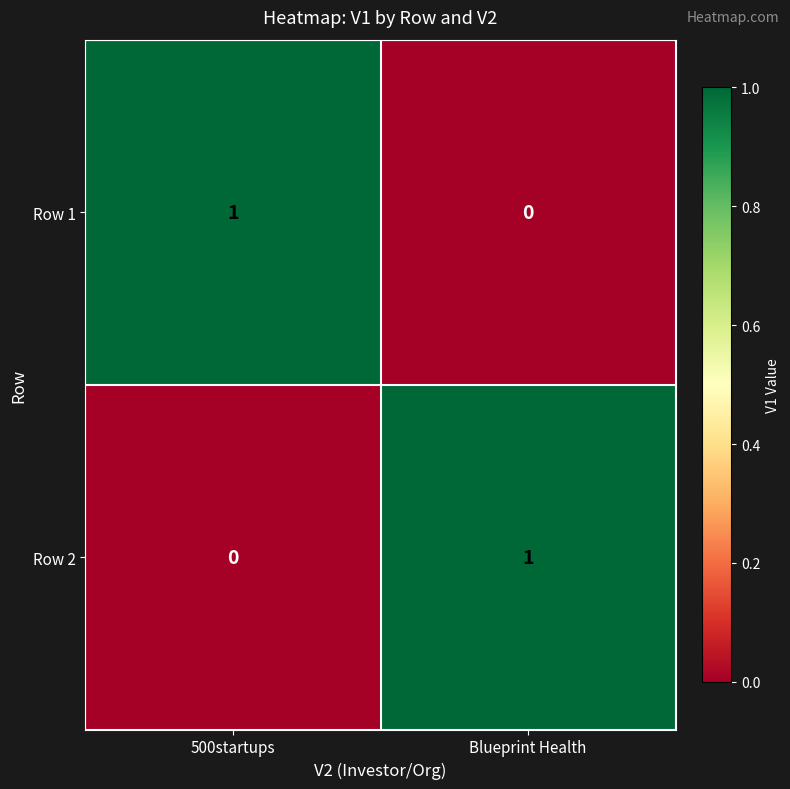

Is it true that Row 1 equals 0 at Blueprint Health?

True